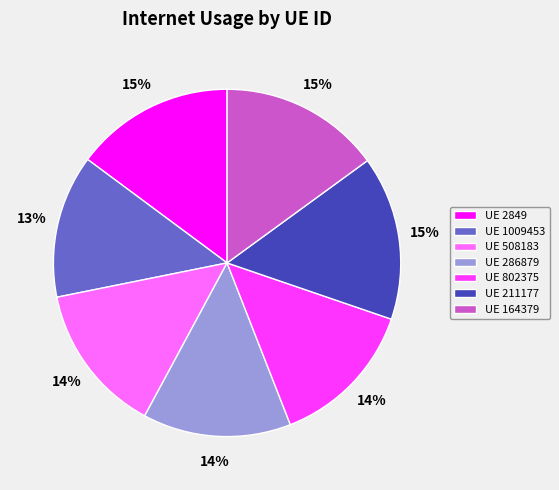

Approximately how many times larger is the value at UE 286879 compared to UE 802375?

1.0